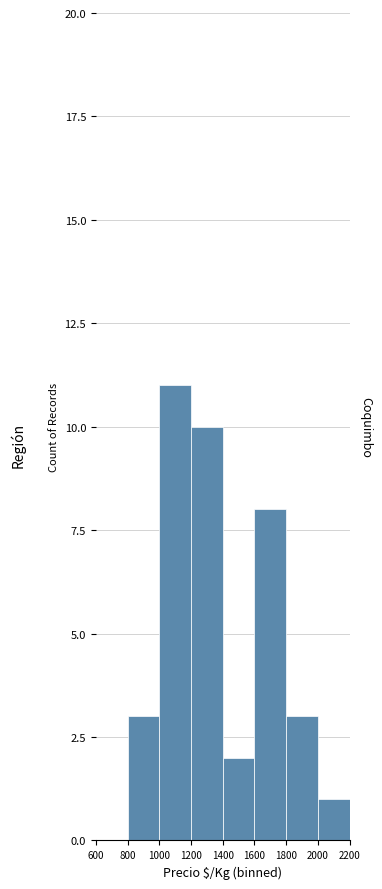

Reading left to right, transcribe this chart: for each bar, give the range it covers on the x-axis and its height. The values are not printed on the chart, so give them approximately, as read against the axis.

600 to 800: 0
800 to 1000: 3
1000 to 1200: 11
1200 to 1400: 10
1400 to 1600: 2
1600 to 1800: 8
1800 to 2000: 3
2000 to 2200: 1